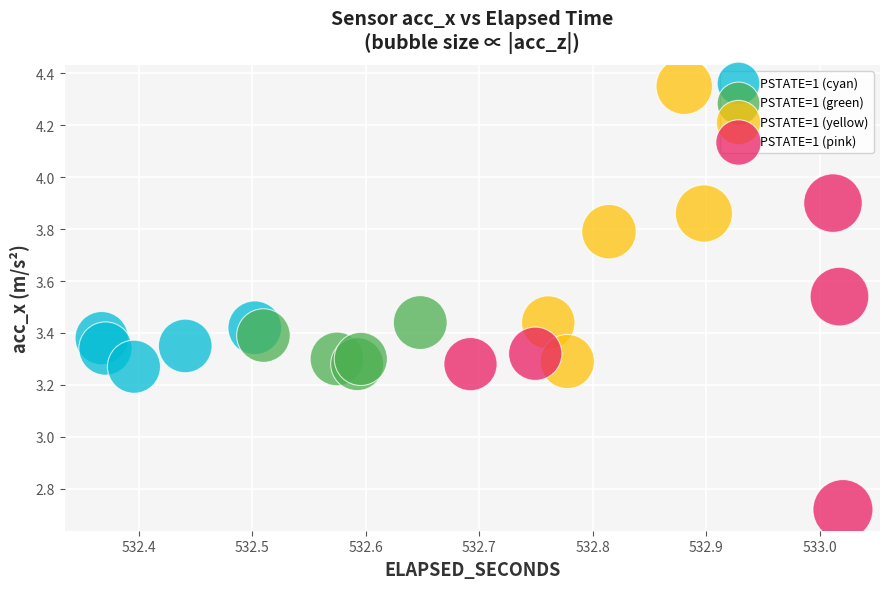

Which series has the widest spread of Y values?

PSTATE=1 (pink)